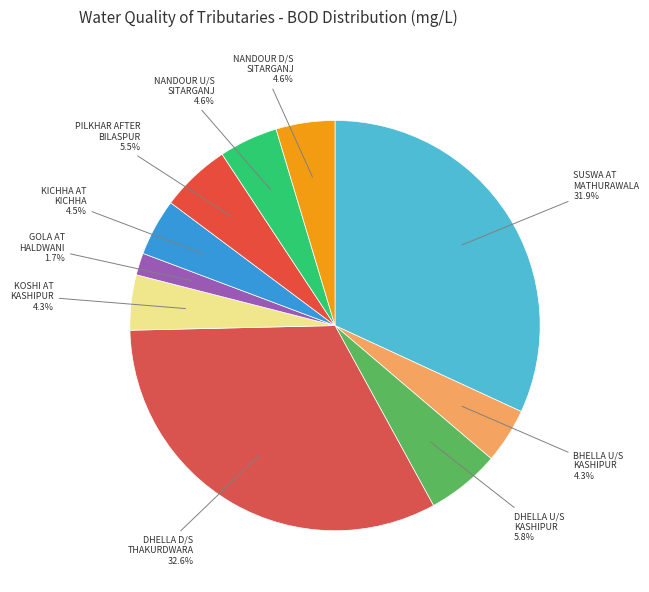

Which category has the smallest portion of the pie?

GOLA AT HALDWANI